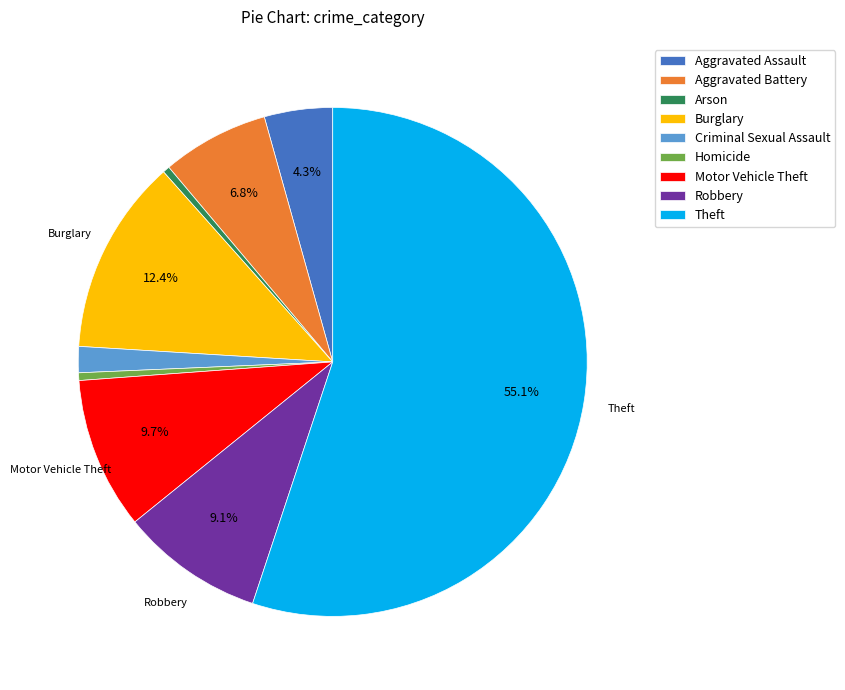

How many segments does this pie chart have?

9